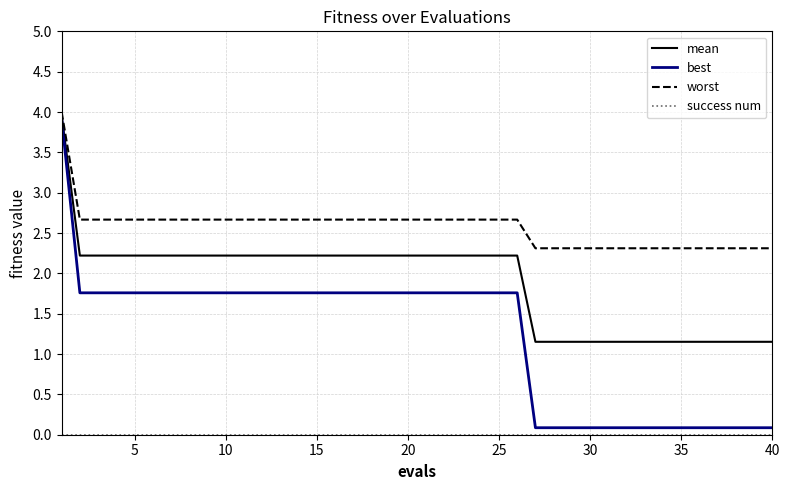

What is the maximum value for mean?

4.0